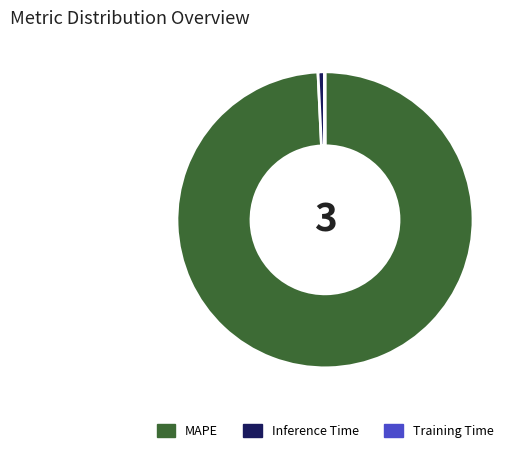

Which category accounts for the majority?

MAPE